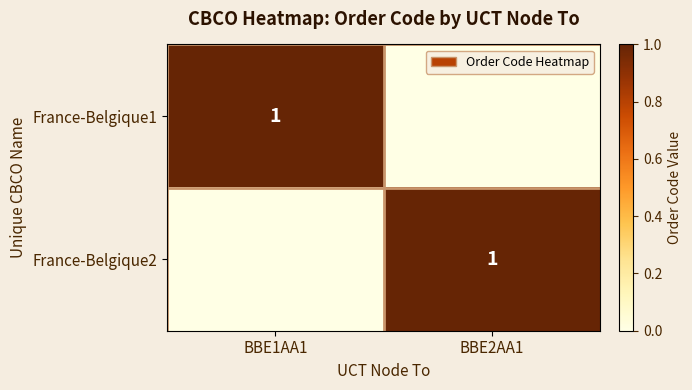

How many data points in France-Belgique1 are less than 1?

1